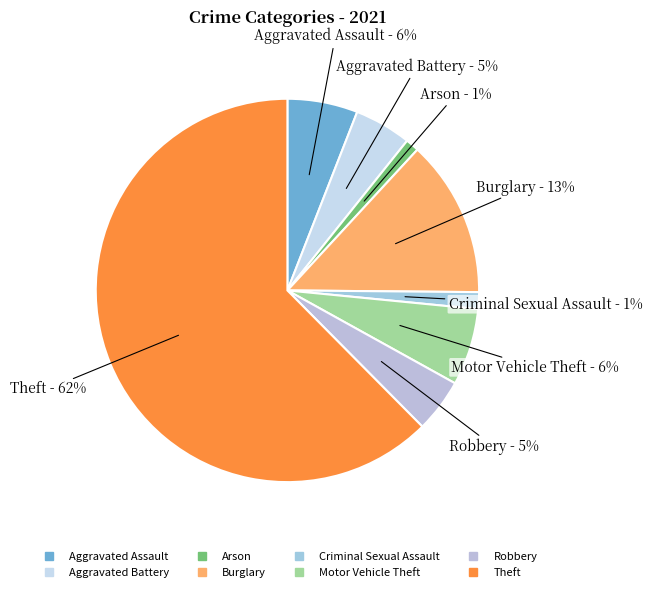

Which category accounts for the majority?

Theft